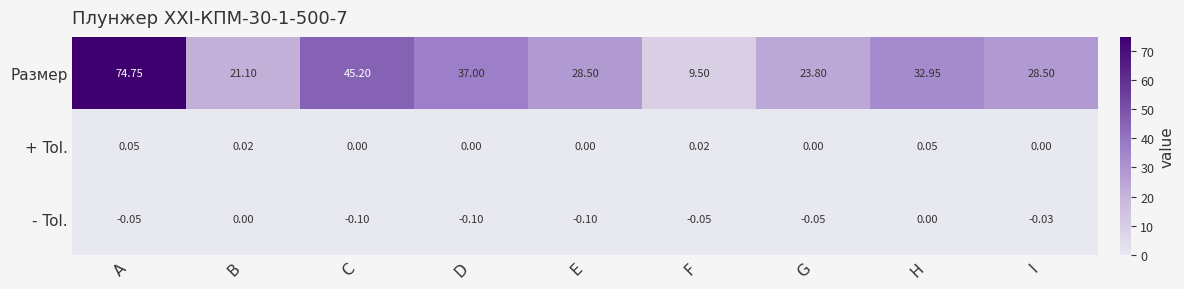

At E, list the series in order from smallest to largest.

- Tol., + Tol., Размер